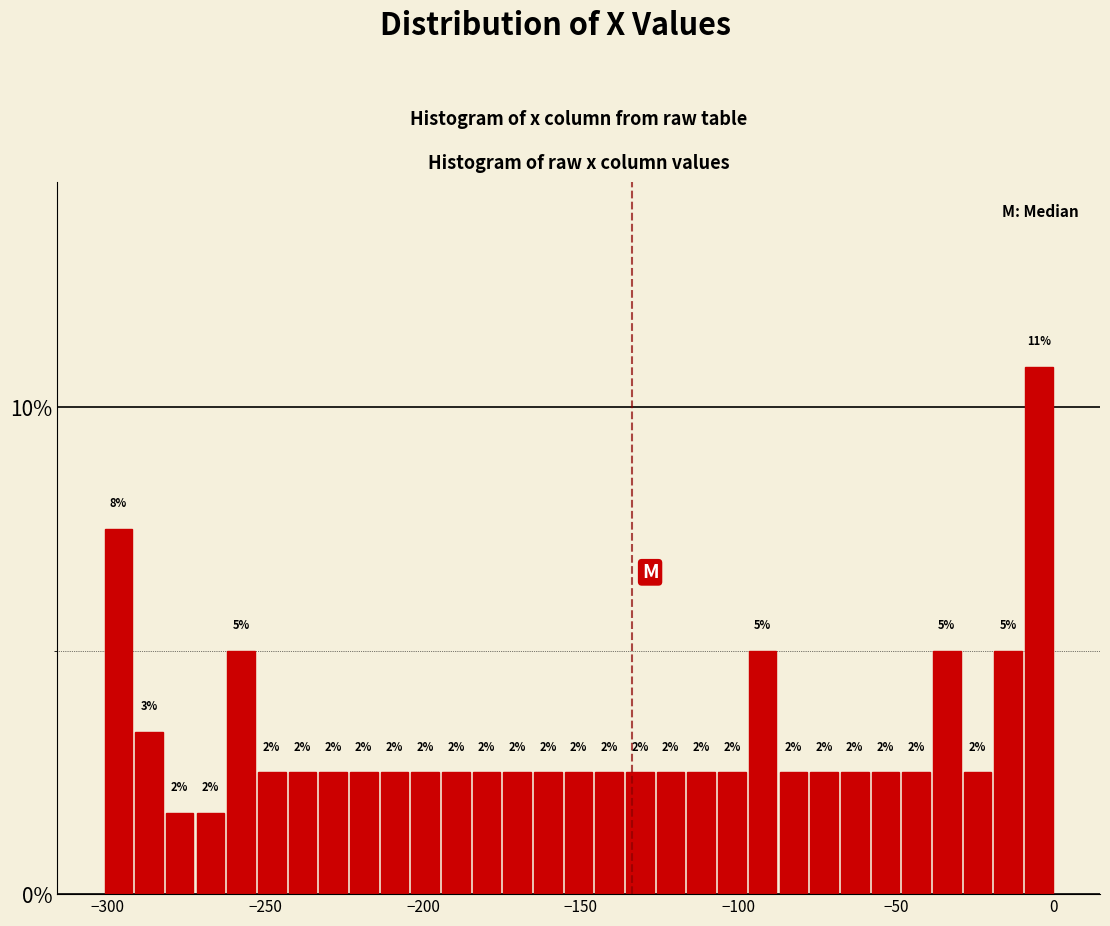

Read against the x-axis, roughly where is the centre of the tallest bar?

-5